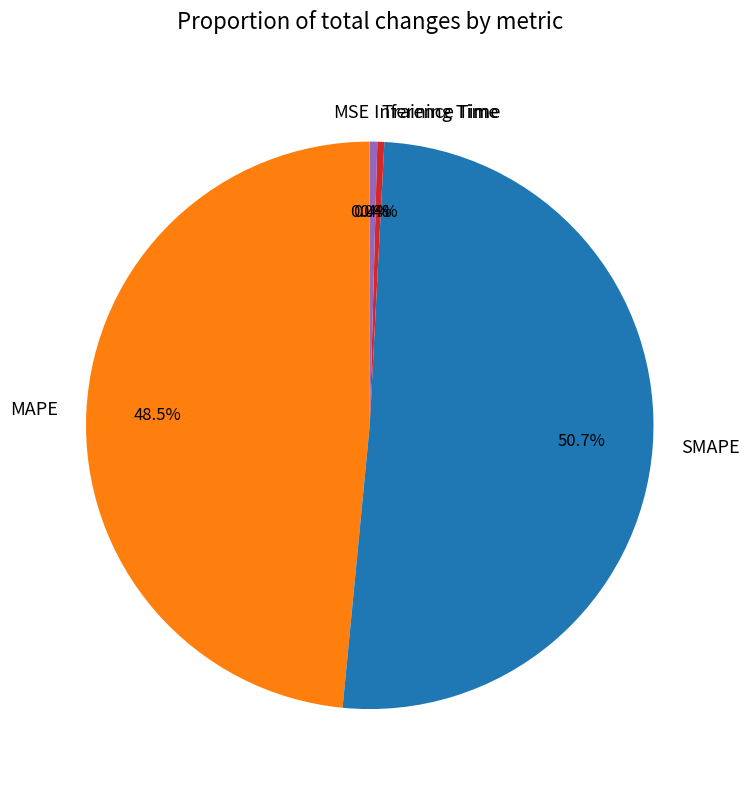

Does any single category account for the majority?

Yes